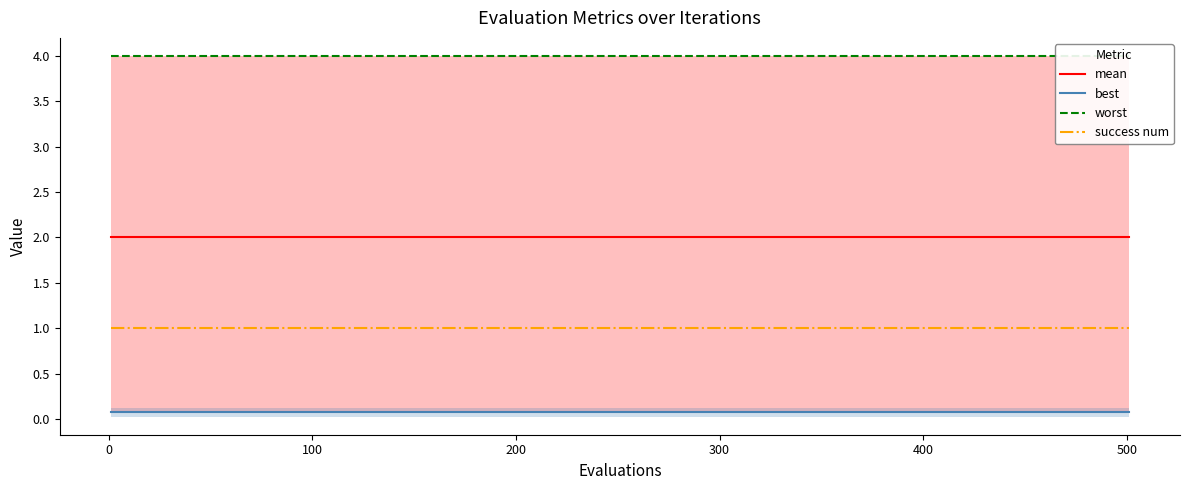

What are all the series names shown in the legend?

mean, best, worst, success num